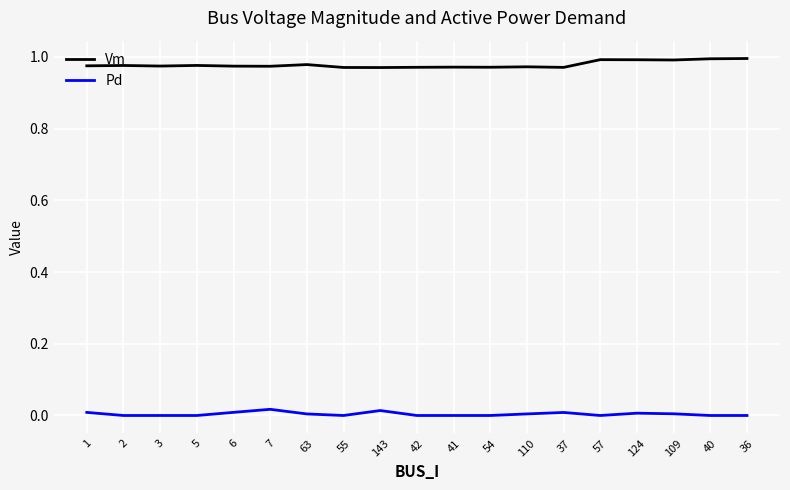

List the series in order of their overall mean, lowest first.

Pd, Vm